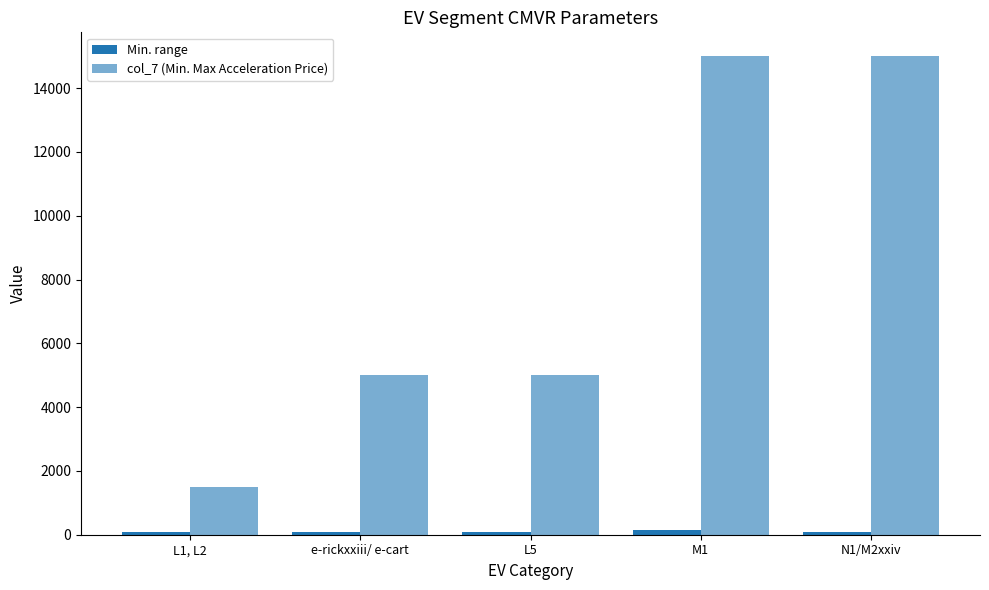

Which series has the largest total across all categories?

col_7 (Min. Max Acceleration Price)